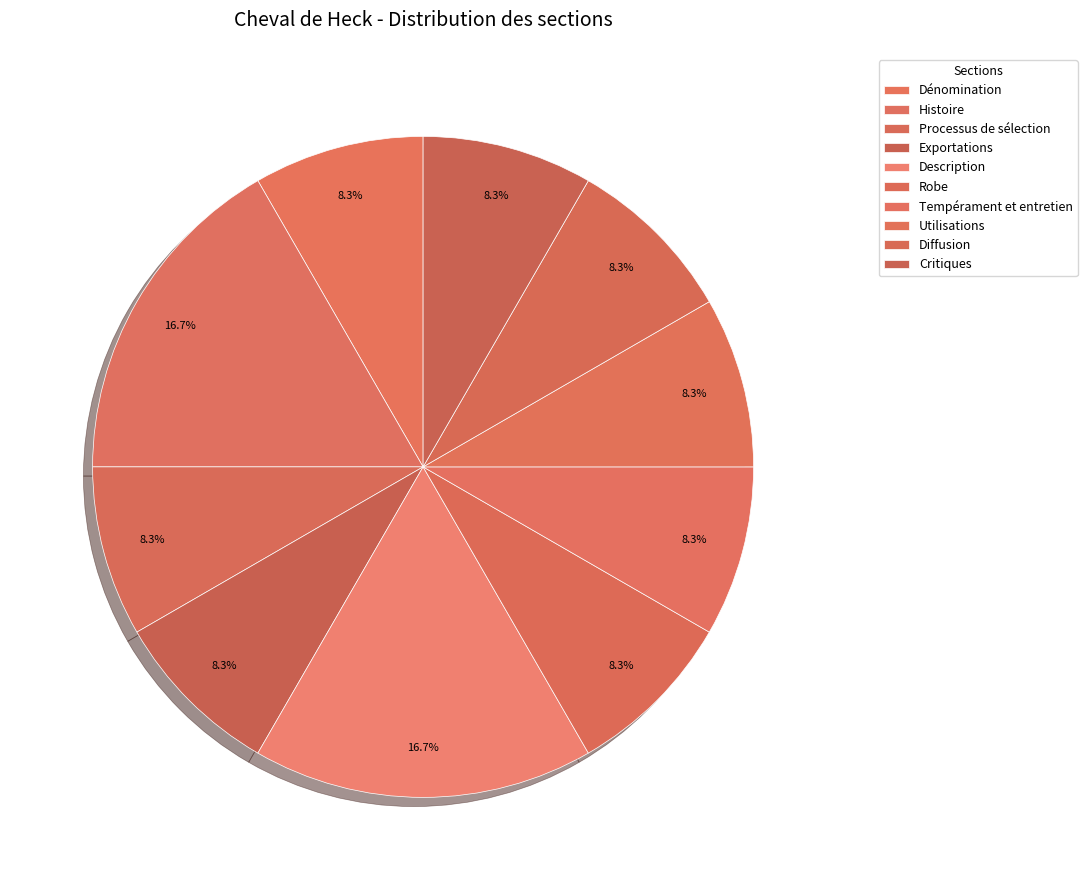

Count the number of slices in the pie.

10